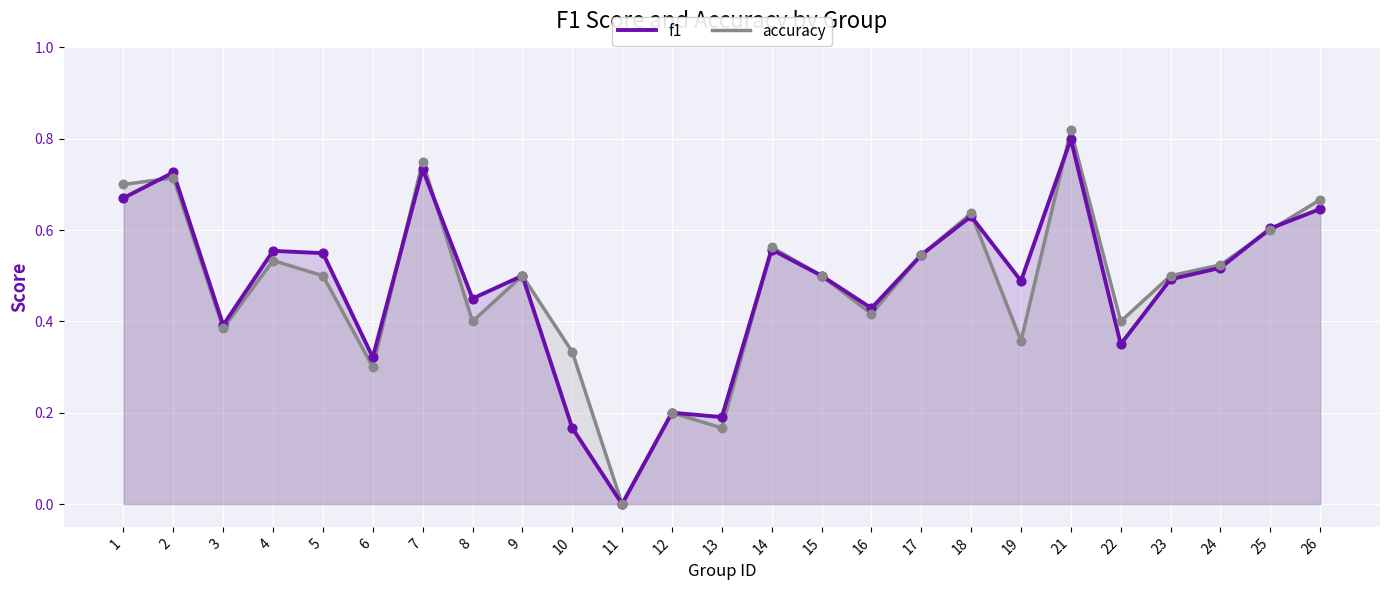

At which category is the sum across all series the highest?

21